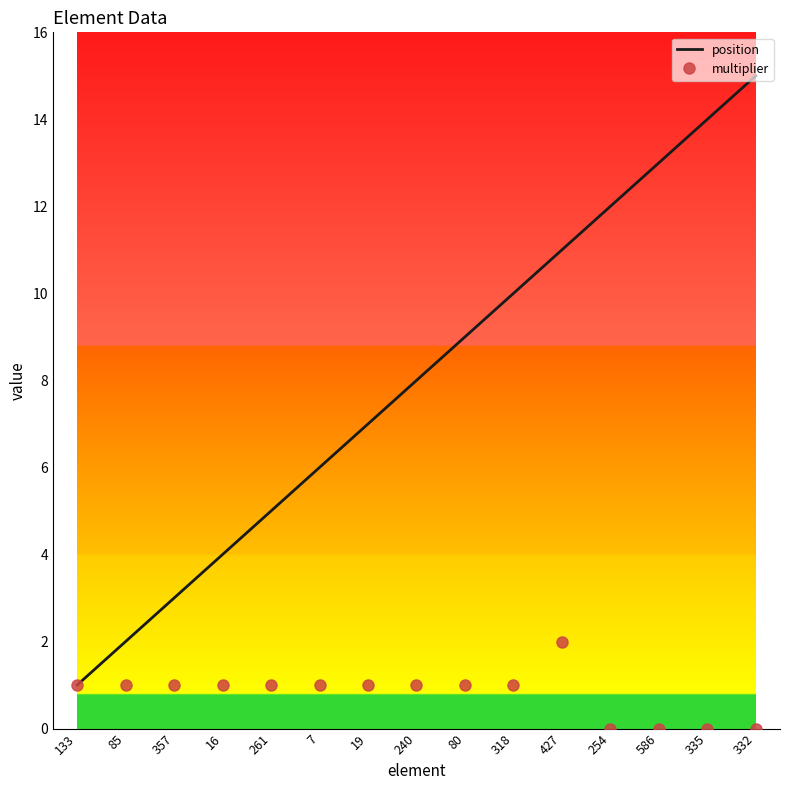

What value does the position series have at 85?

2